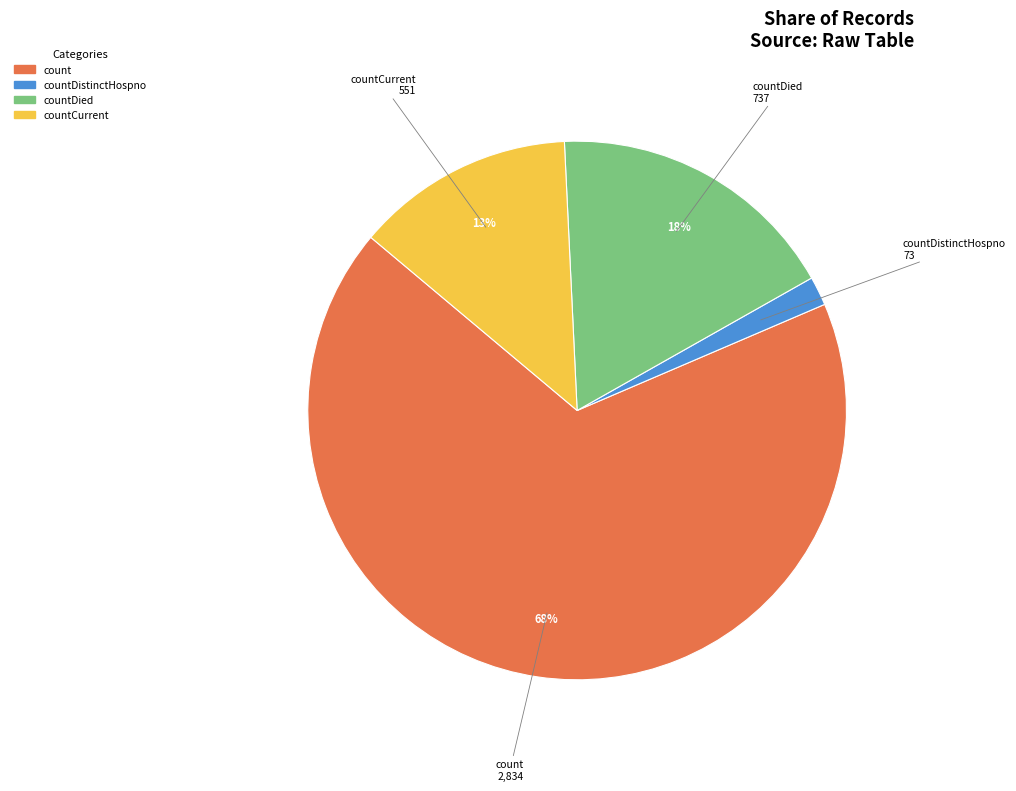

Is there any slice that represents more than half of the pie?

Yes